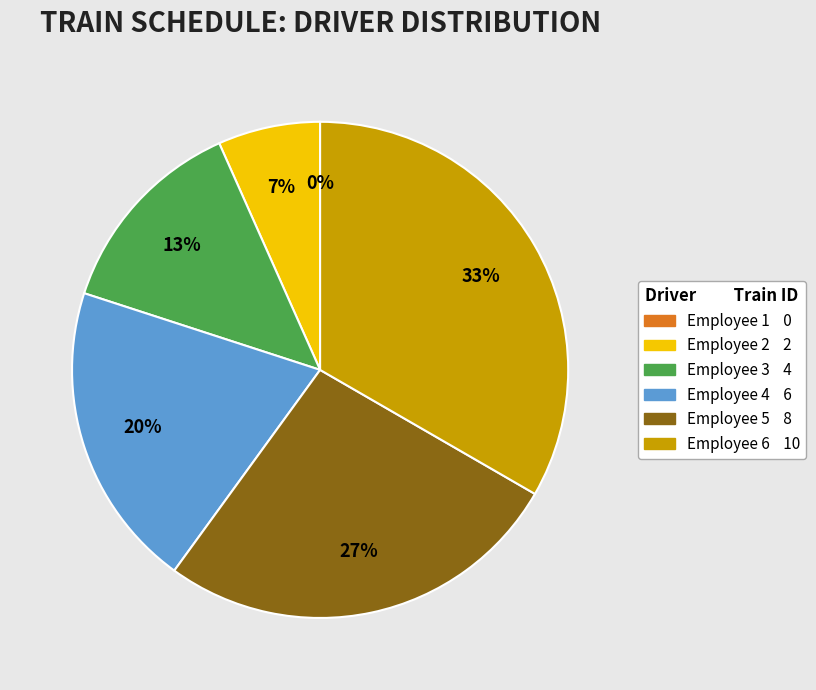

Count the number of slices in the pie.

6